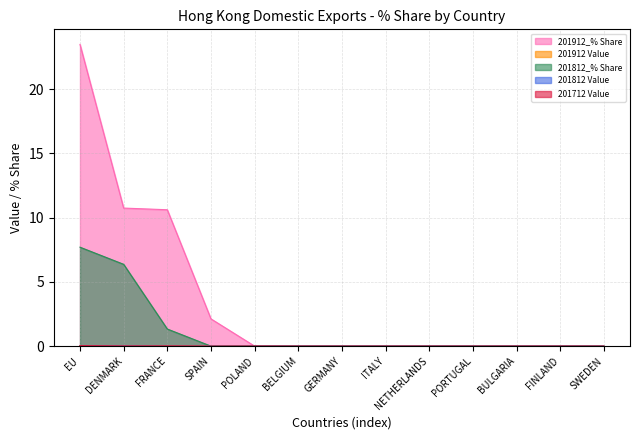

Reading left to right, extract all data points from this chart.

201912_% Share: 23.5	10.7	10.6	2.1	0.0	0.0	0.0	0.0	0.0	0.0	0.0	0.0	0.0
201912 Value: 0.0	0.0	0.0	0.0	0.0	0.0	0.0	0.0	0.0	0.0	0.0	0.0	0.0
201812_% Share: 7.7	6.4	1.3	0.0	0.0	0.0	0.0	0.0	0.0	0.0	0.0	0.0	0.0
201812 Value: 0.0	0.0	0.0	0.0	0.0	0.0	0.0	0.0	0.0	0.0	0.0	0.0	0.0
201712 Value: 0.0	0.0	0.0	0.0	0.0	0.0	0.0	0.0	0.0	0.0	0.0	0.0	0.0